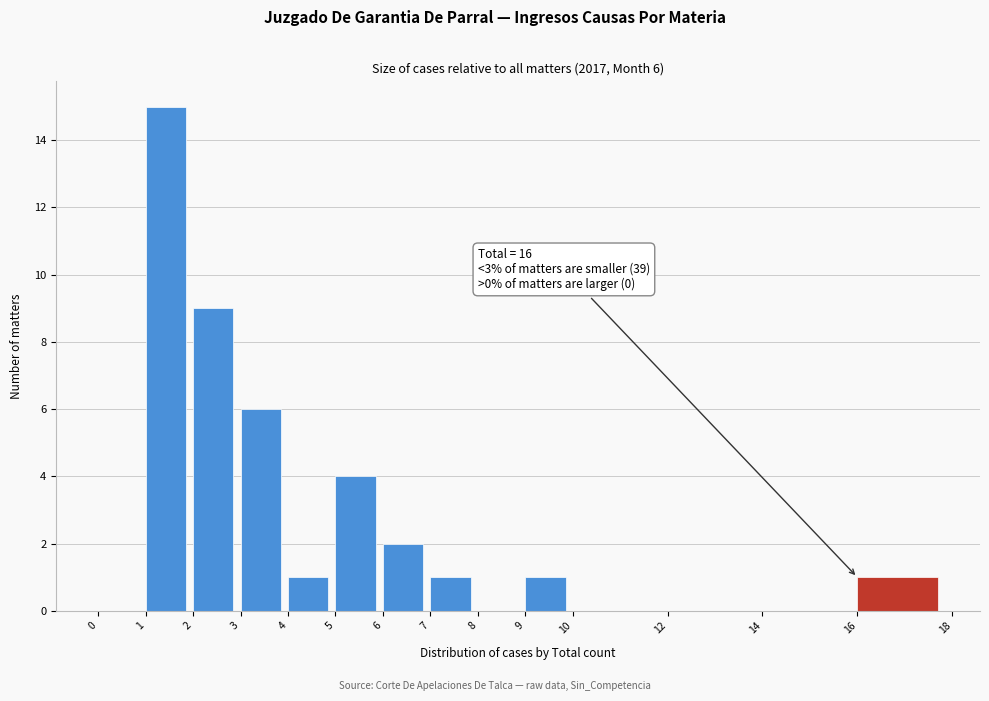

Over which range of the x-axis is the bar tallest?

1 to 2